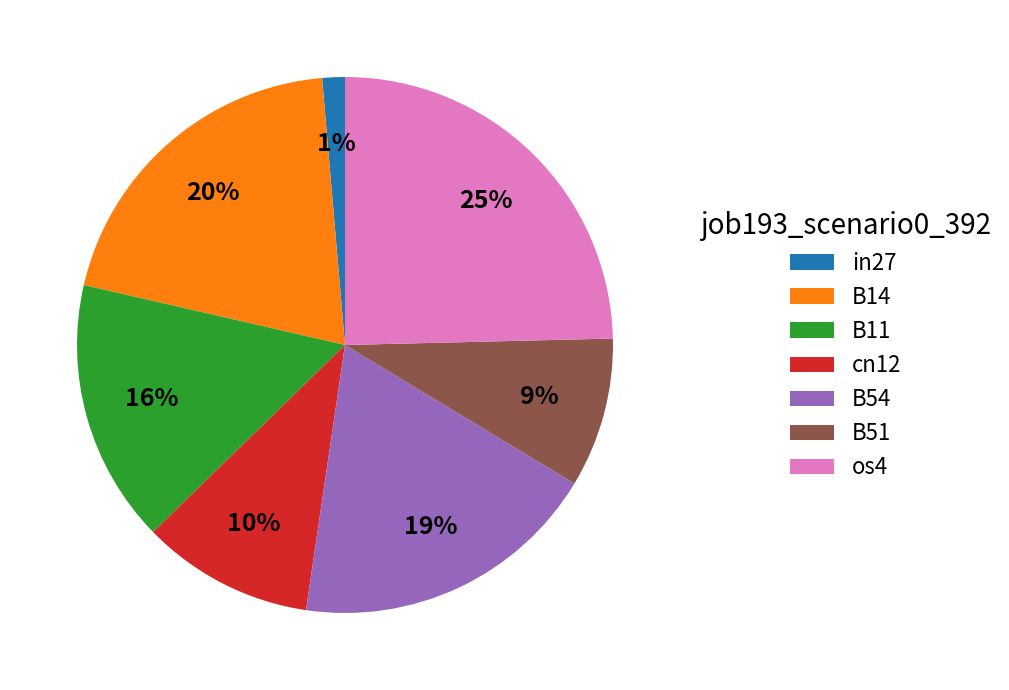

Is the sum of in27 and os4 greater than half?

No